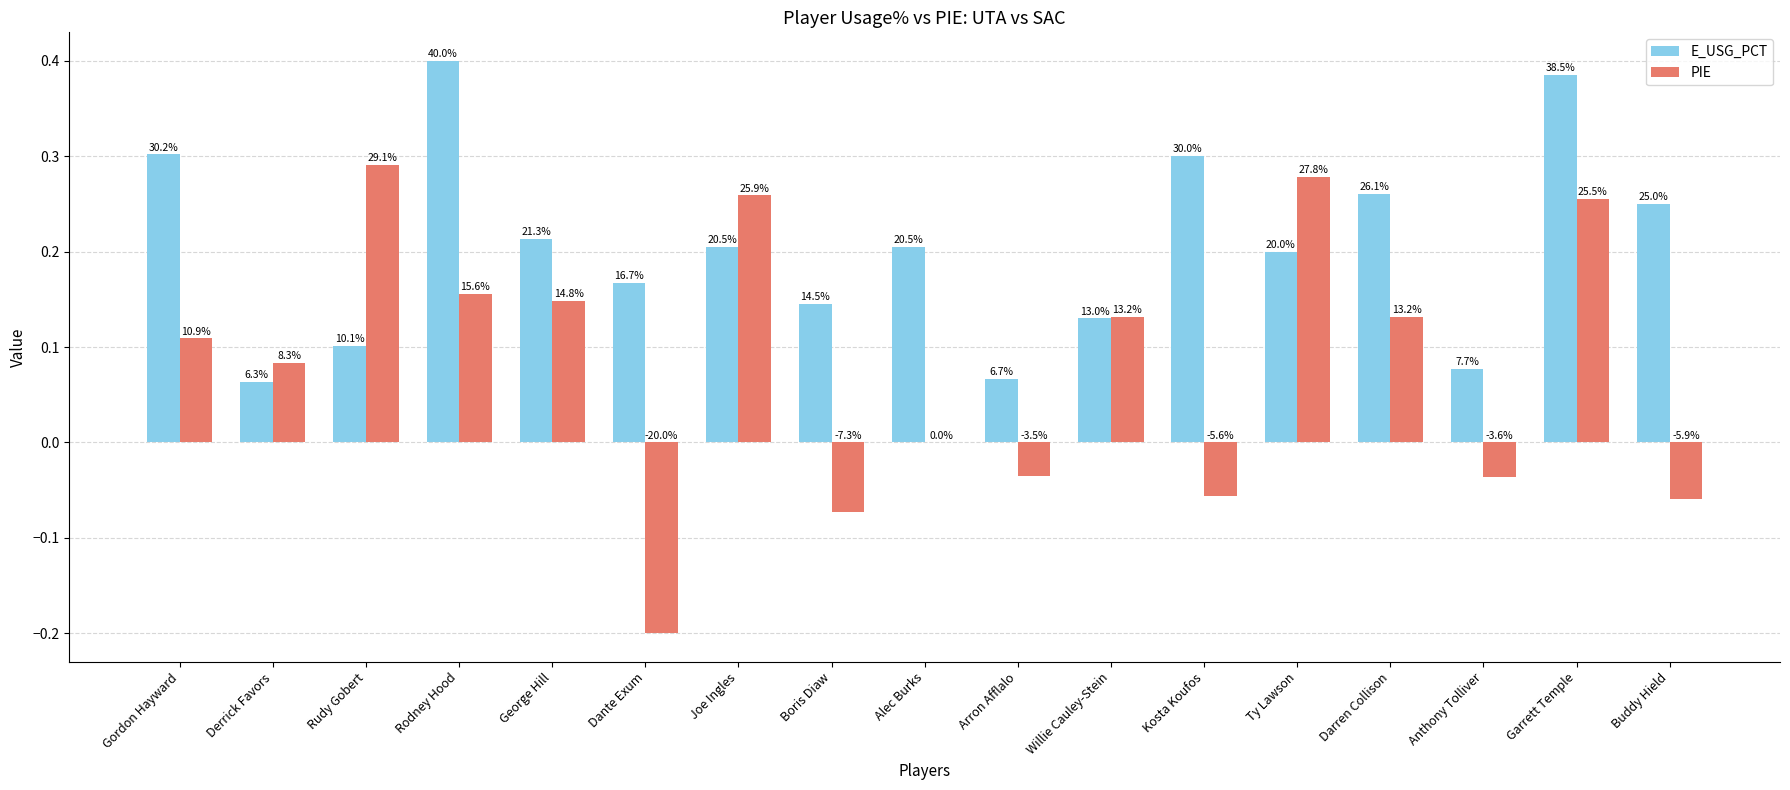

At Kosta Koufos, list the series in order from largest to smallest.

E_USG_PCT, PIE